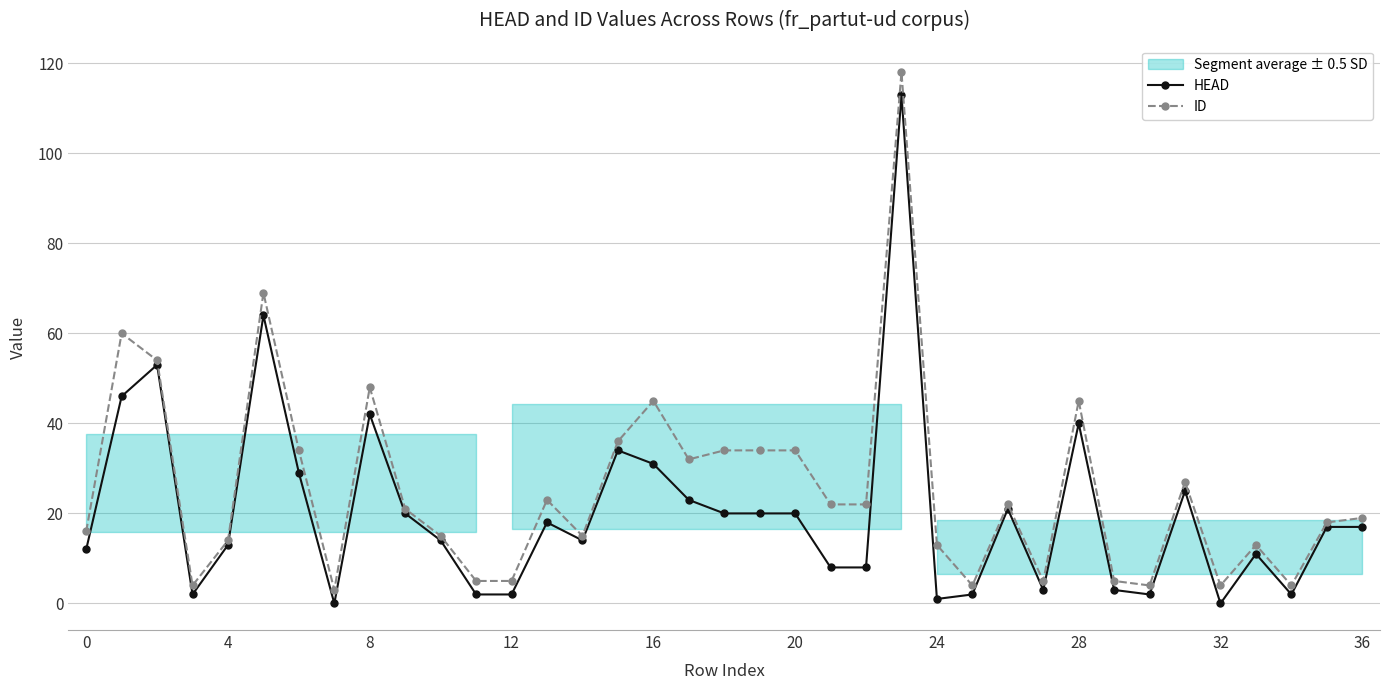

True or false: HEAD has more than 2 points higher than both neighbors.

True